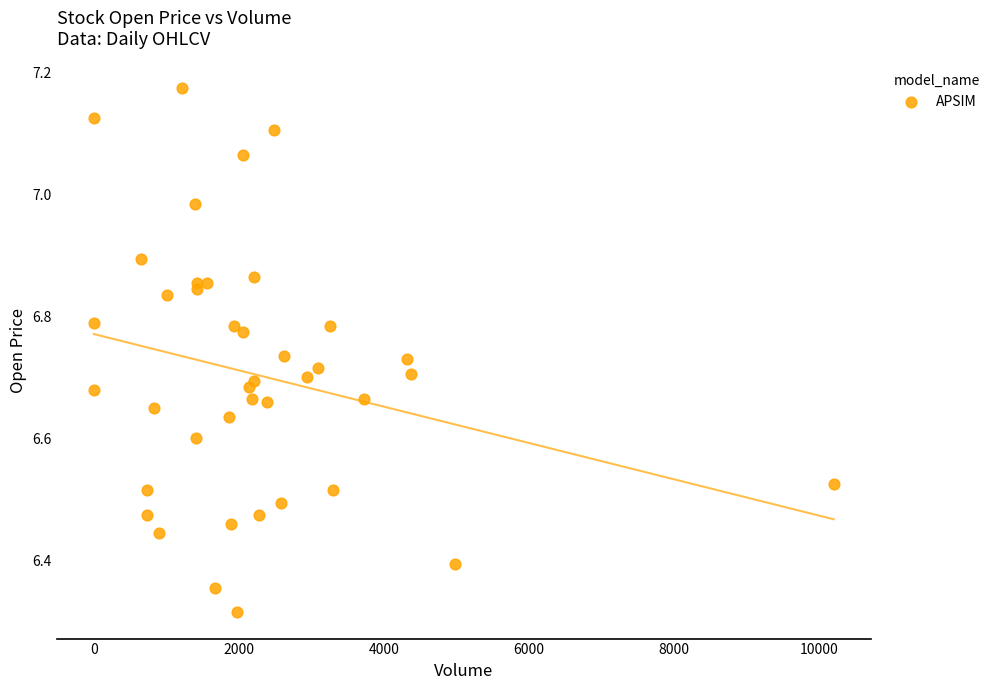

What is the range of Y values (max minus min)?

0.9